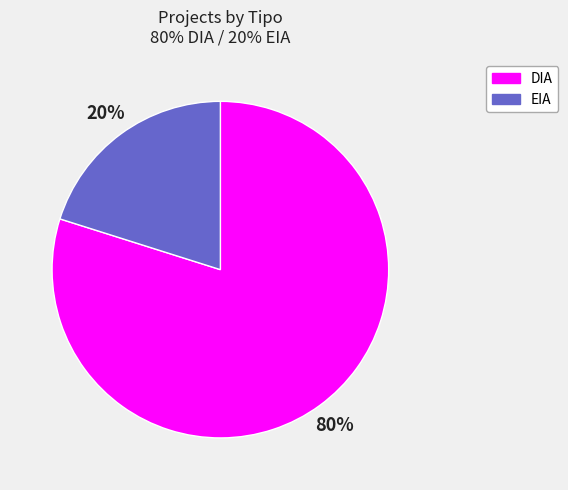

Count the number of slices in the pie.

2